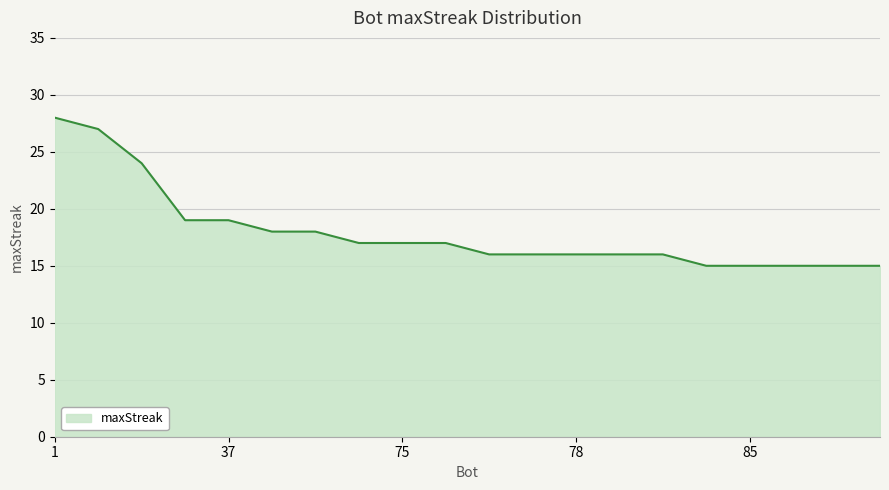

What is the difference between the maximum and minimum values?

13